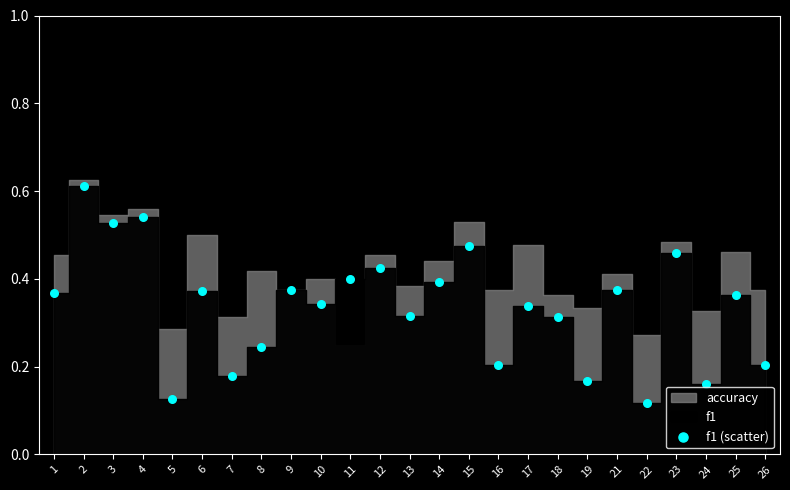

Count the number of points in this scatter plot.

25